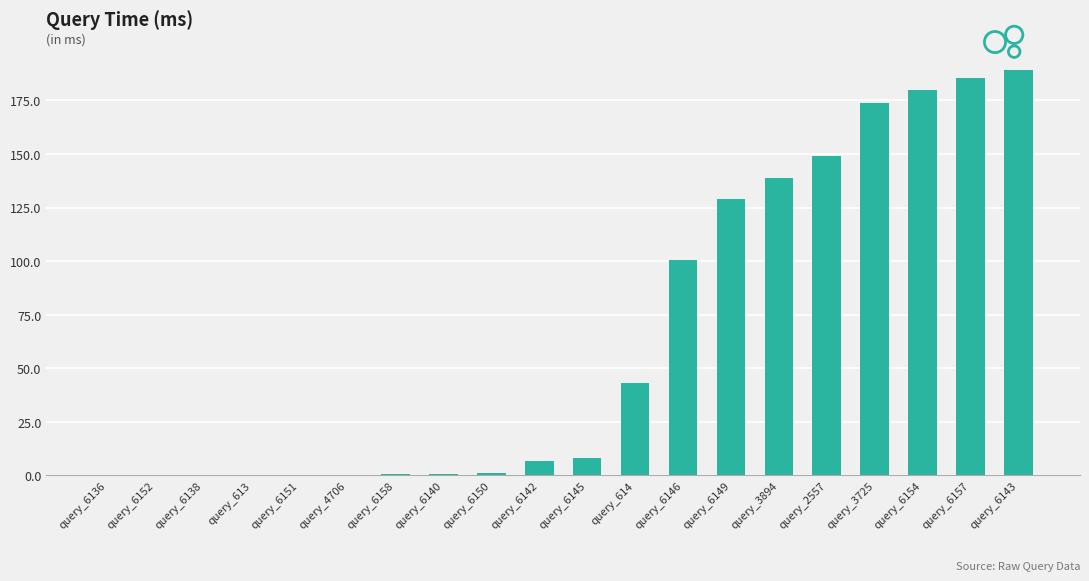

Read the value at query_3725.

173.7